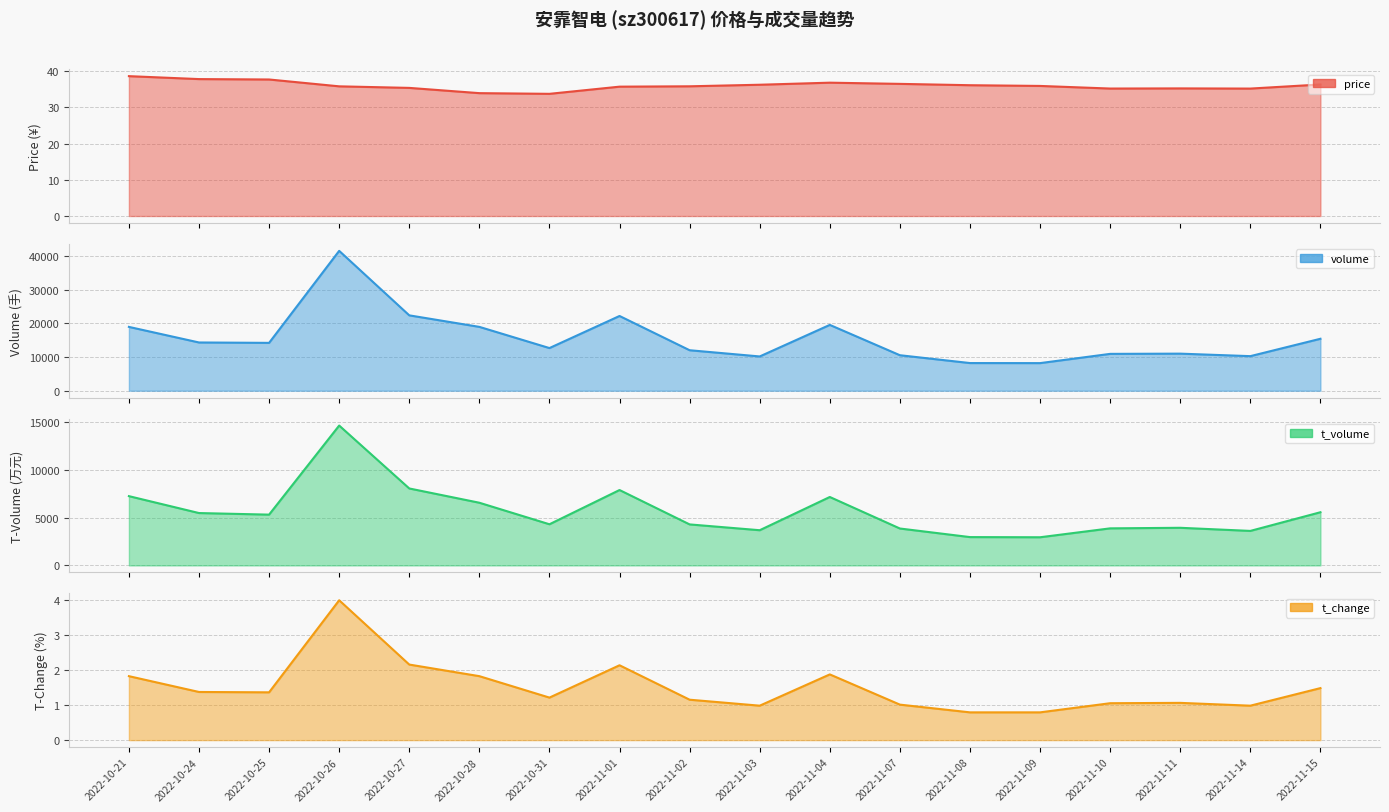

True or false: t_change_line and volume_line intersect in this chart.

False